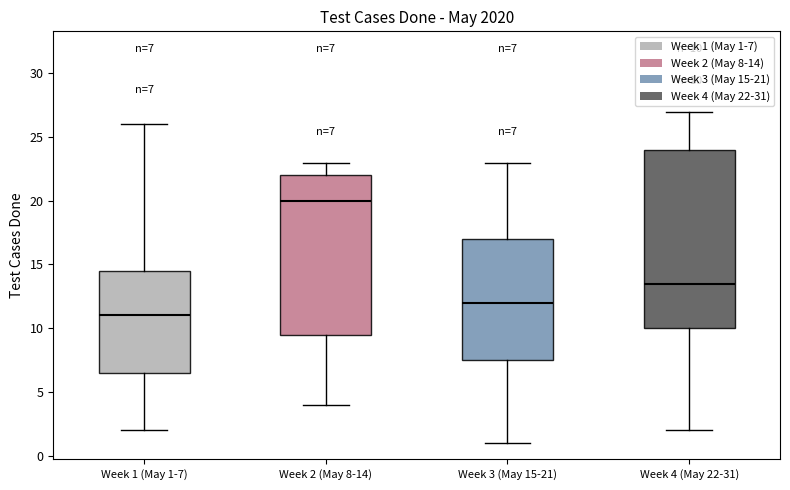

Comparing the boxes themselves (not the whiskers), which one is the tallest?

Week 4 (May 22-31)